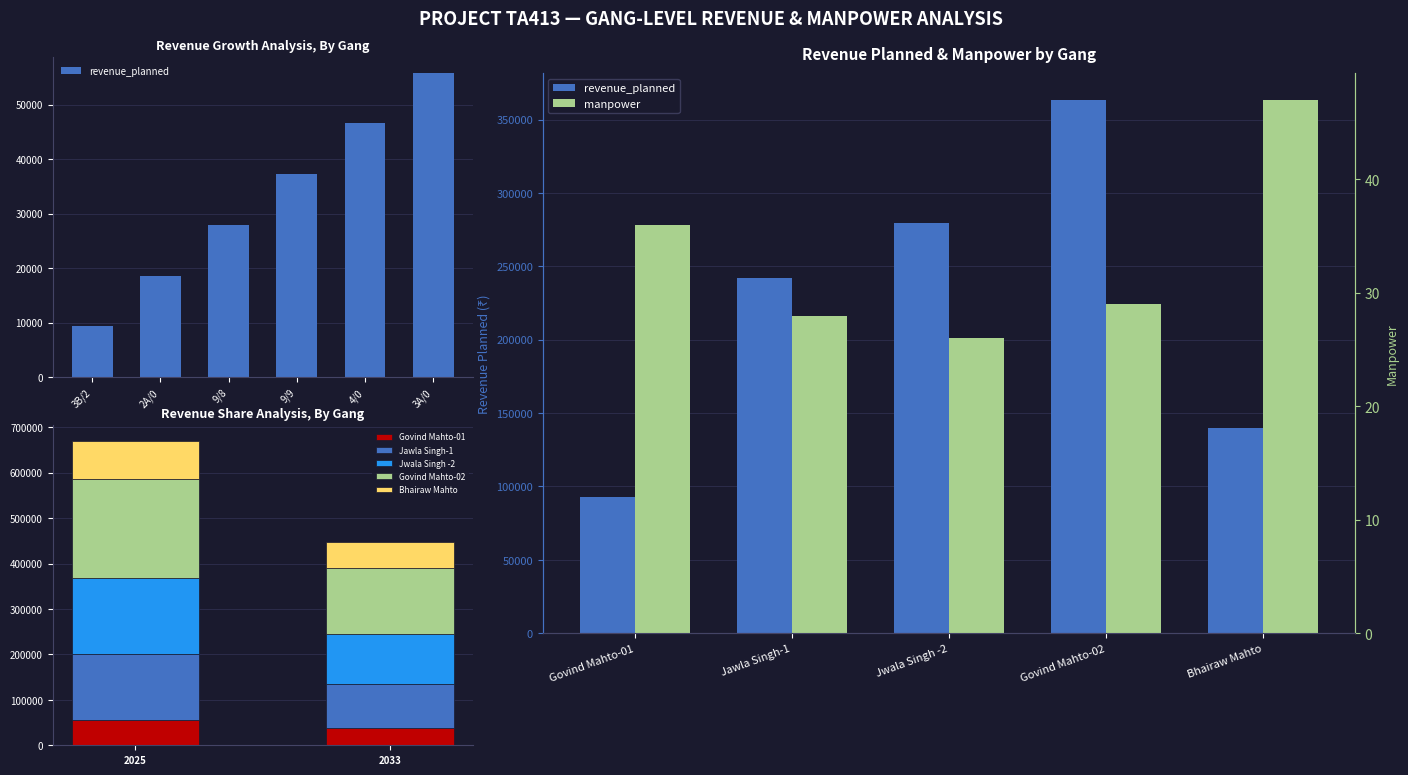

What is the sum of all manpower values?

166.0